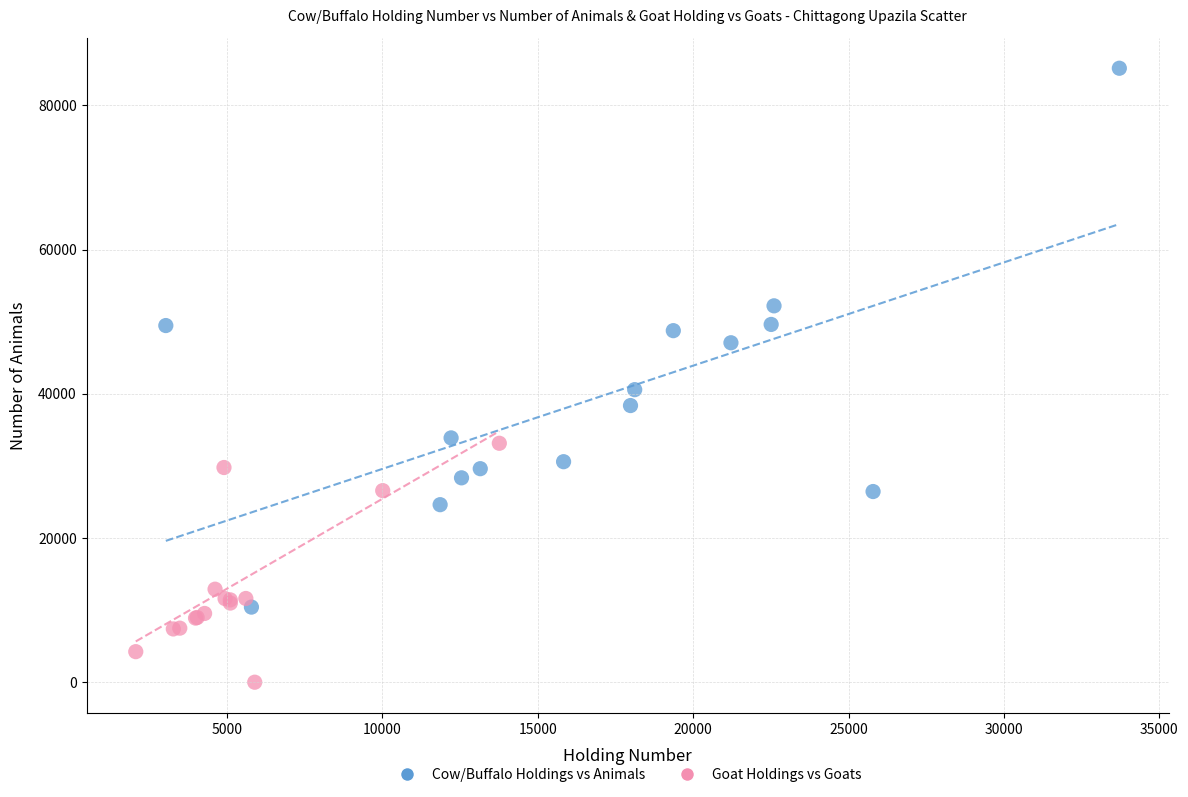

Which series reaches the maximum Y coordinate?

Cow/Buffalo Holdings vs Animals